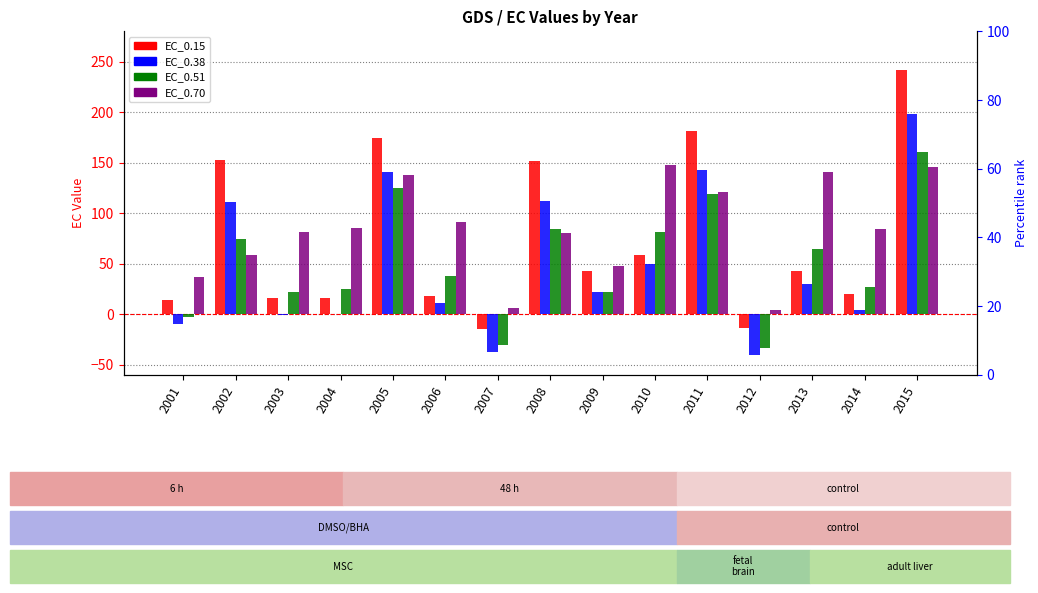

Reading left to right, transcribe all the data shown in this chart.

EC_0.15: 2001=14.1	2002=152.8	2003=16.0	2004=15.5	2005=174.7	2006=17.7	2007=-15.1	2008=152.1	2009=42.3	2010=58.4	2011=181.2	2012=-13.8	2013=42.6	2014=19.9	2015=241.9
EC_0.38: 2001=-9.7	2002=111.4	2003=-0.6	2004=0.2	2005=140.5	2006=11.3	2007=-37.2	2008=112.5	2009=21.6	2010=49.4	2011=142.5	2012=-40.6	2013=29.4	2014=4.3	2015=197.8
EC_0.51: 2001=-2.9	2002=74.1	2003=22.4	2004=24.9	2005=125.1	2006=37.8	2007=-30.9	2008=83.9	2009=22.2	2010=81.8	2011=118.5	2012=-33.5	2013=64.5	2014=27.1	2015=160.4
EC_0.70: 2001=37.0	2002=58.1	2003=81.8	2004=84.9	2005=137.7	2006=91.2	2007=6.5	2008=80.2	2009=47.3	2010=147.2	2011=121.1	2012=3.8	2013=140.5	2014=84.6	2015=146.0